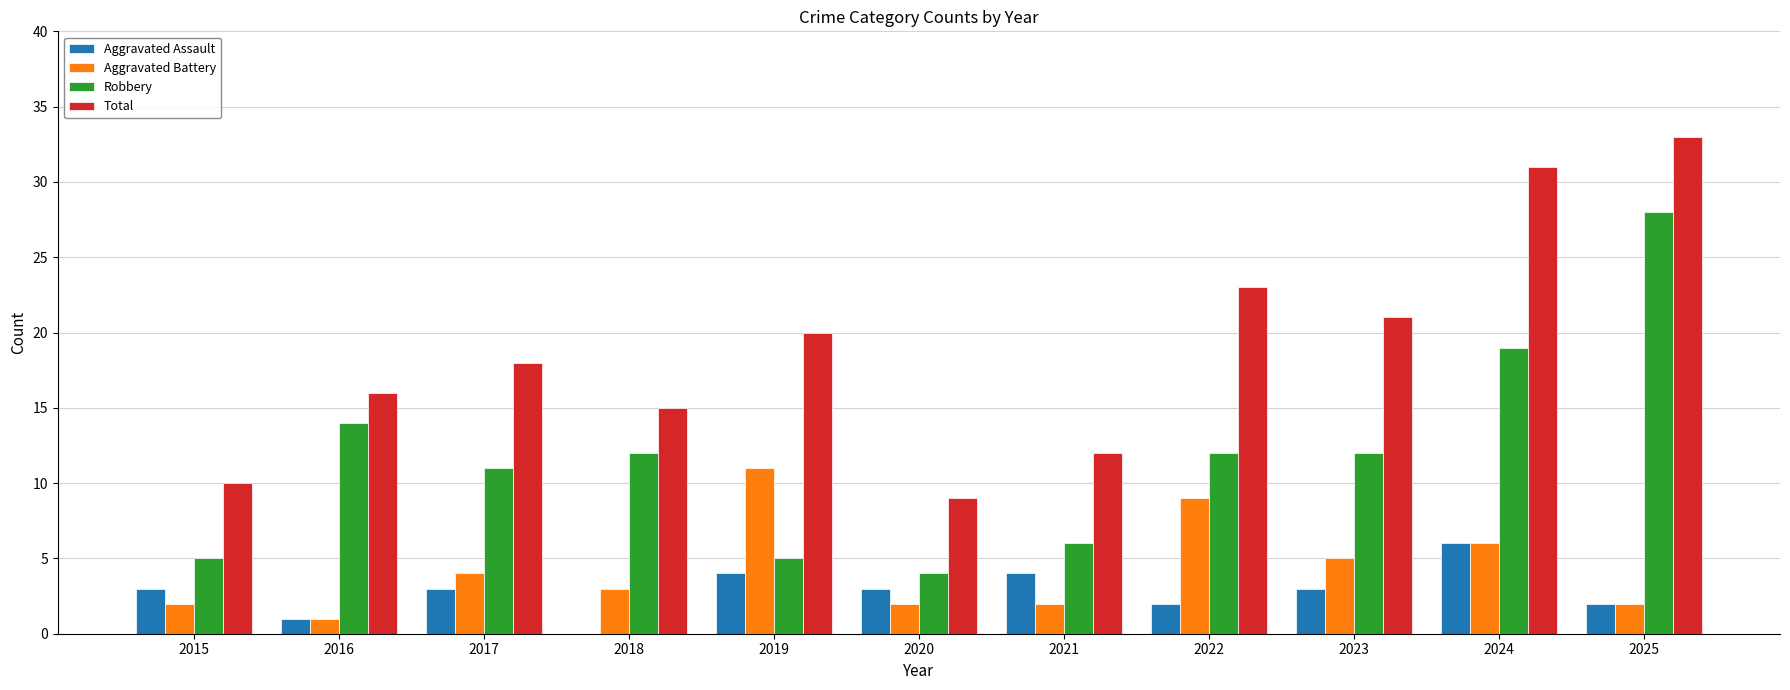

Reading left to right, extract all data points from this chart.

Aggravated Assault: 3	1	3	0	4	3	4	2	3	6	2
Aggravated Battery: 2	1	4	3	11	2	2	9	5	6	2
Robbery: 5	14	11	12	5	4	6	12	12	19	28
Total: 10	16	18	15	20	9	12	23	21	31	33